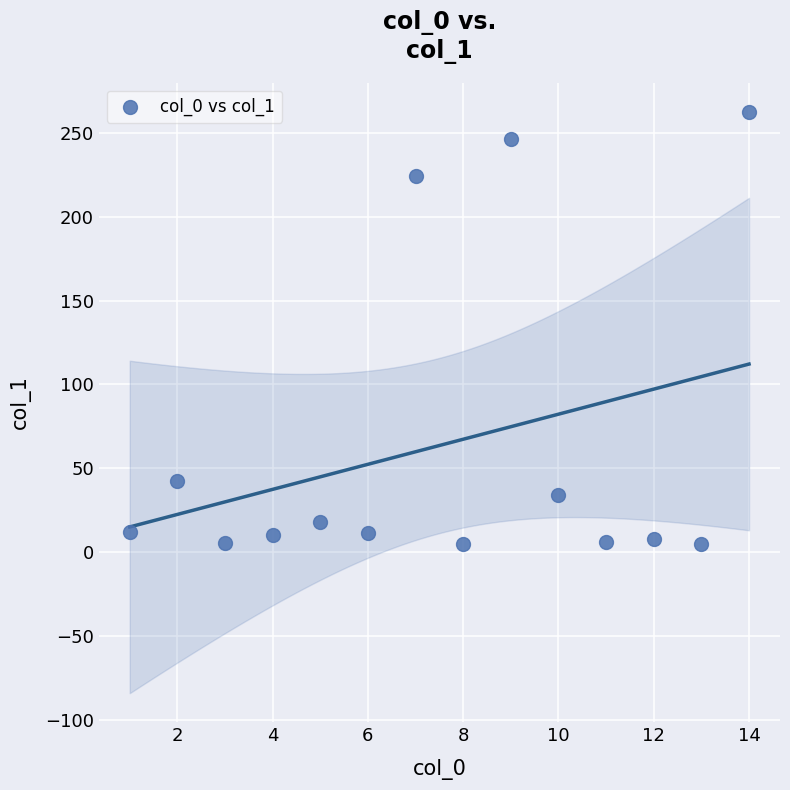

What is the range of Y values (max minus min)?

257.7